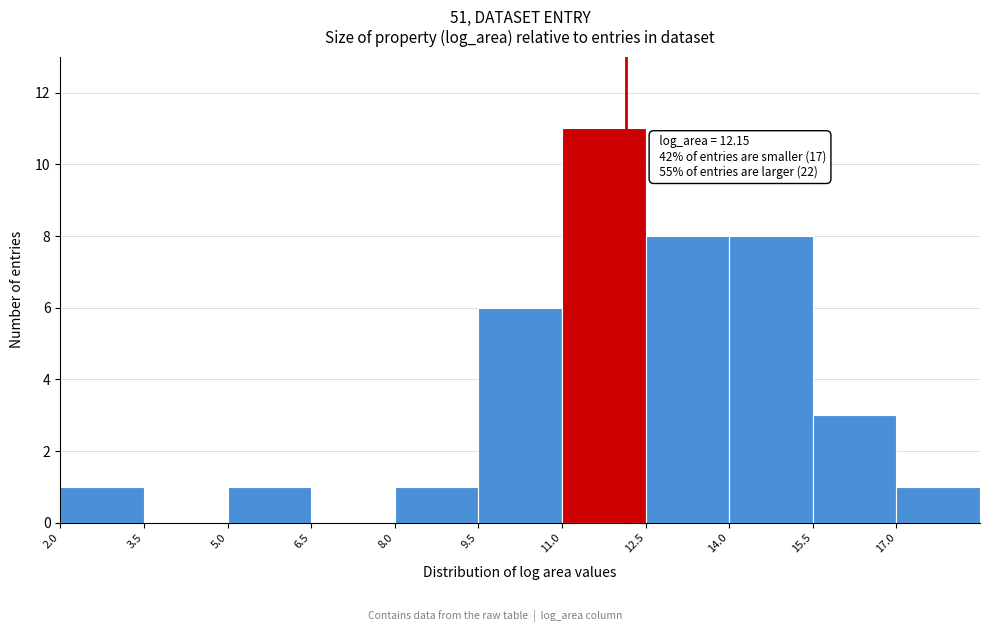

Over which range of the x-axis is the bar tallest?

11.0 to 12.5